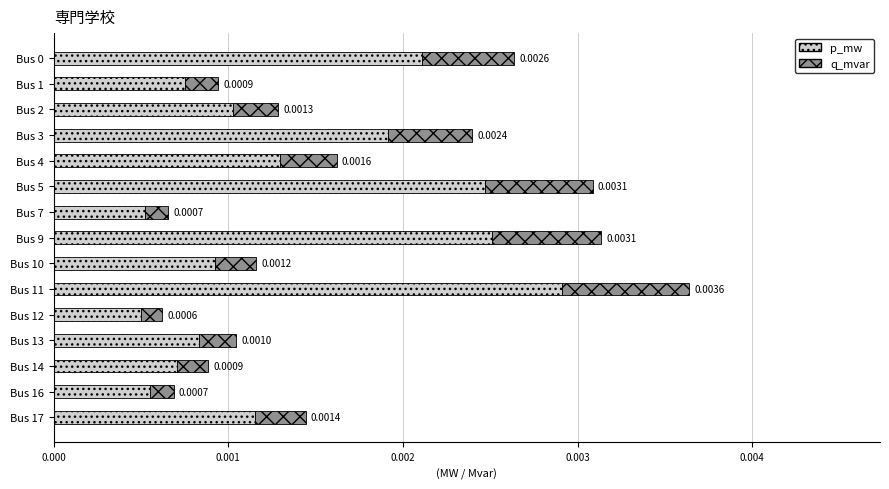

At which category is the sum across all series the highest?

Bus 11